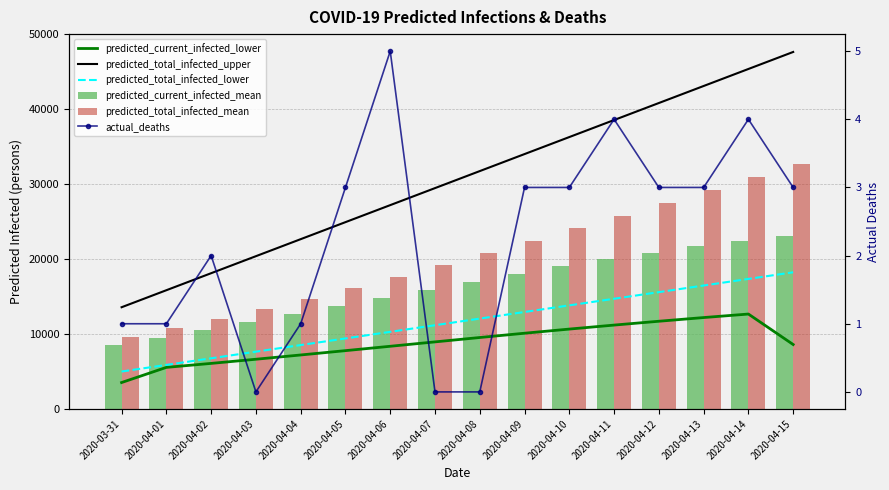

What is the label of the 14th bar from the left?

2020-04-13